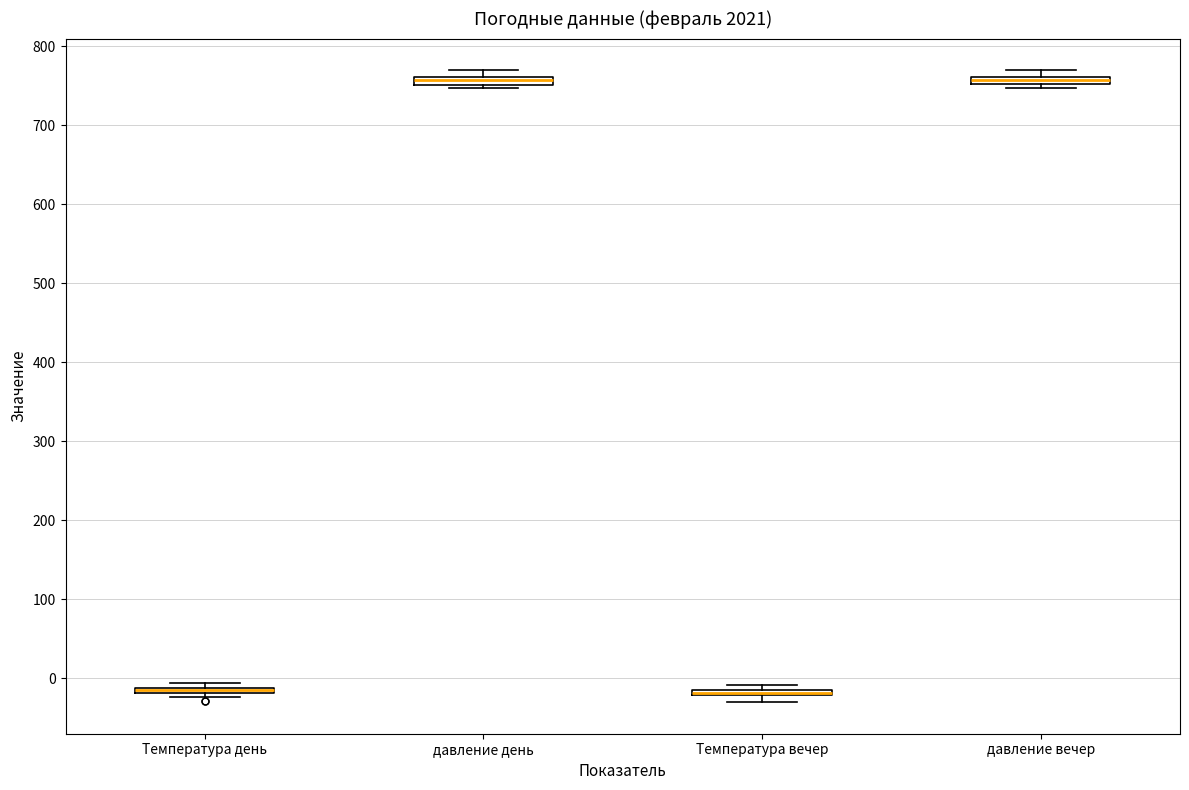

Where is the lower edge of the box for давление вечер on the y-axis? The values are not printed on the chart, so give them approximately, as read against the axis.

750